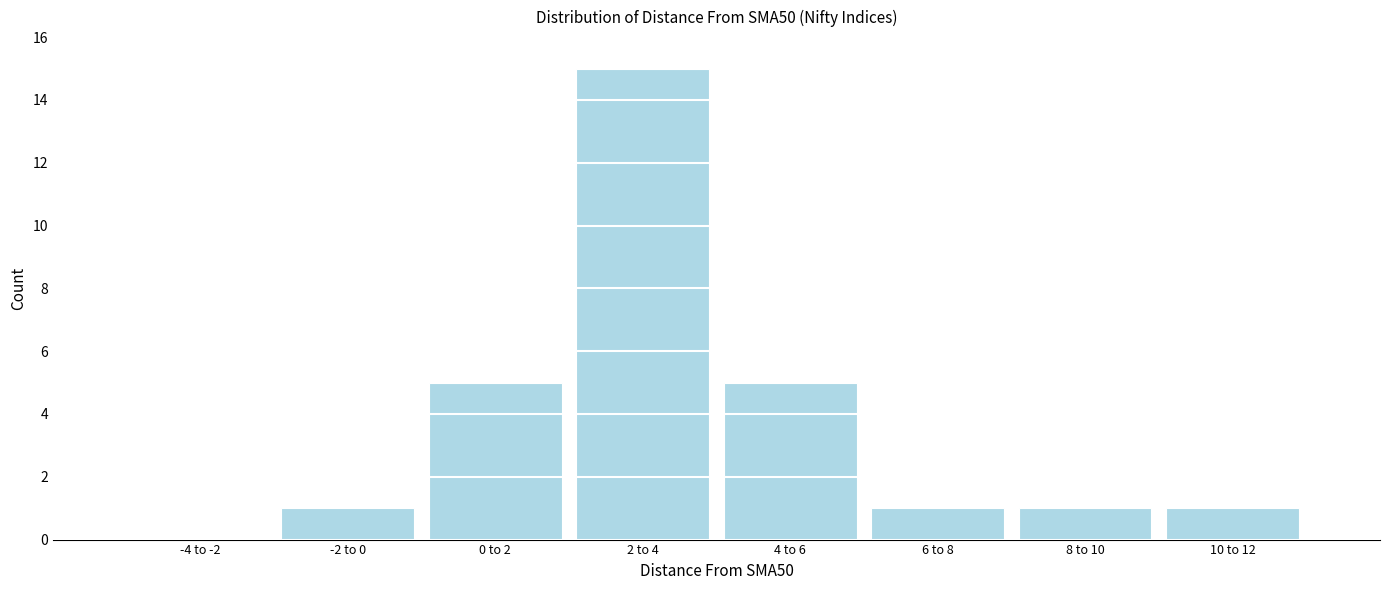

Reading right to left, list all the values displayed in this chart.

10 to 12=1	8 to 10=1	6 to 8=1	4 to 6=5	2 to 4=15	0 to 2=5	-2 to 0=1	-4 to -2=0